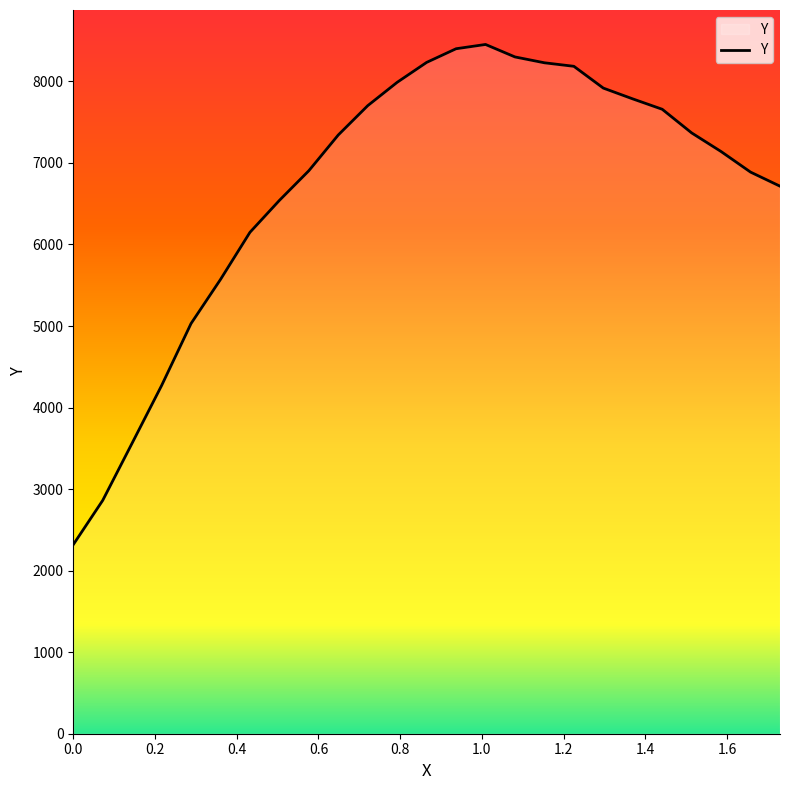

What is the smallest value displayed?

2319.0